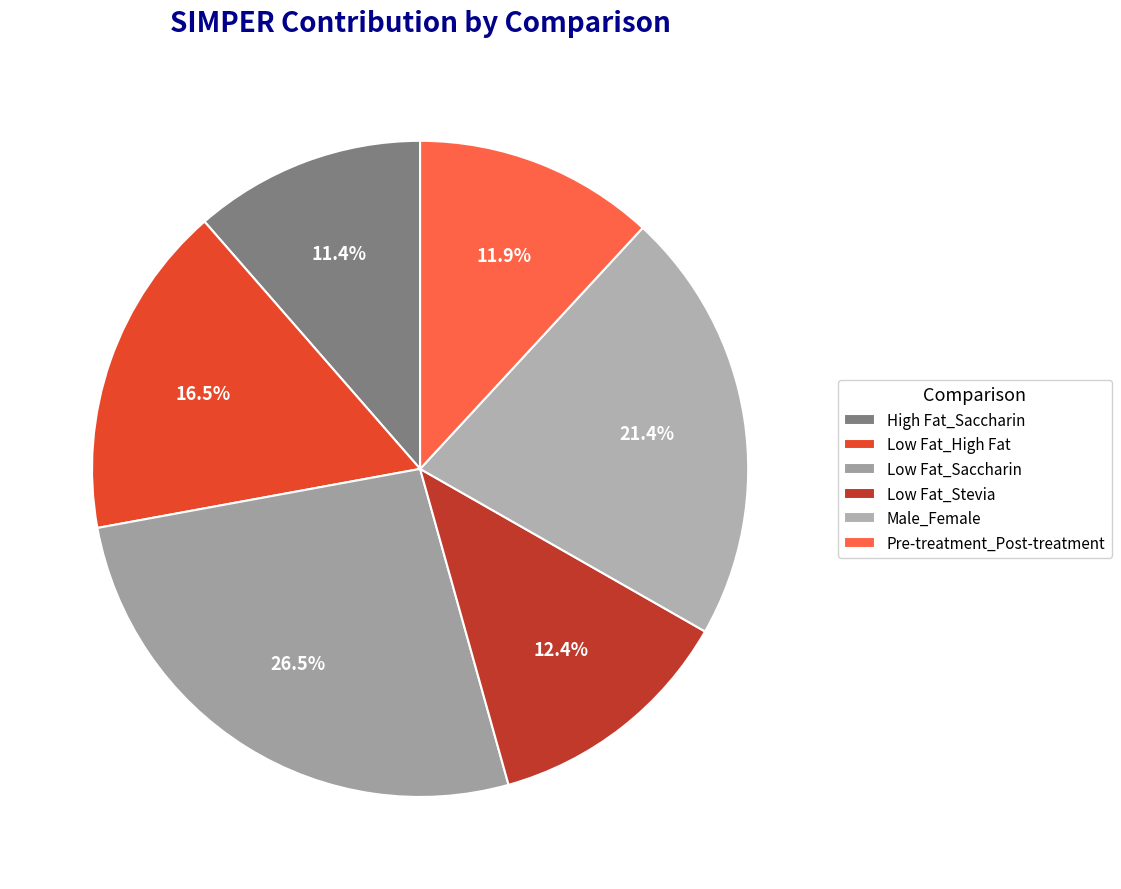

How many segments does this pie chart have?

6